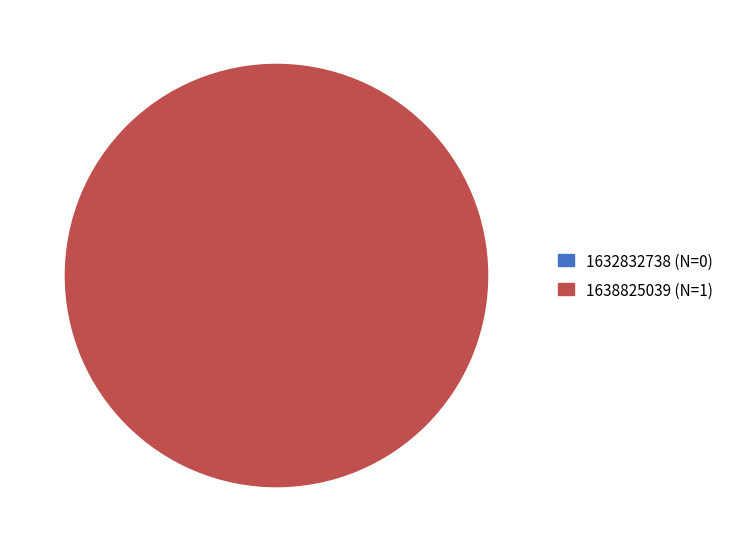

Which category has the smallest portion of the pie?

1632832738